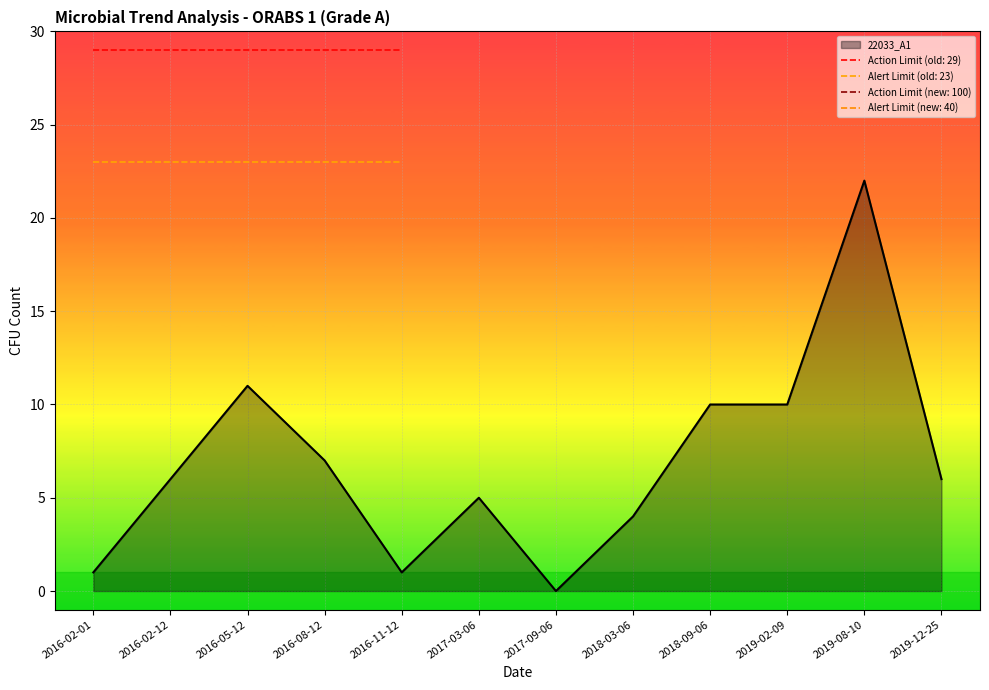

Which has a higher value, 2019-02-09 or 2016-02-01?

2019-02-09